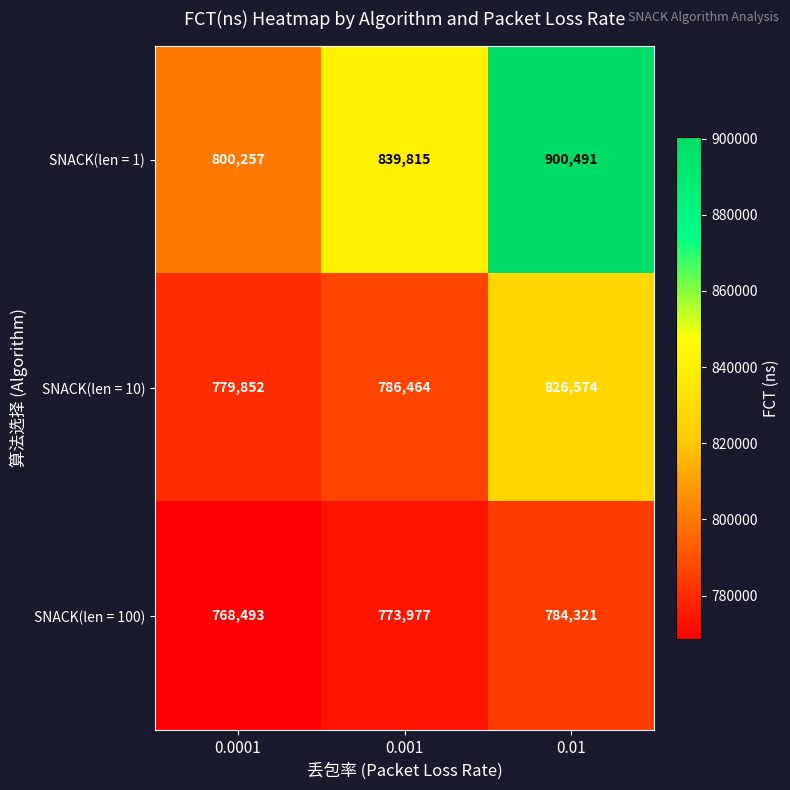

Count the number of categories in the chart.

3